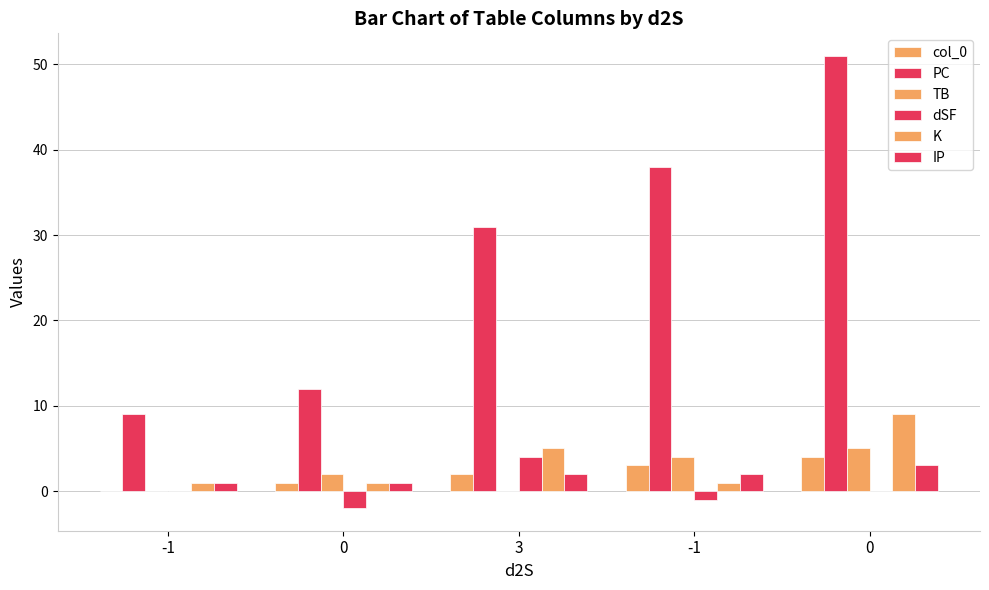

Which series has the largest total across all categories?

PC